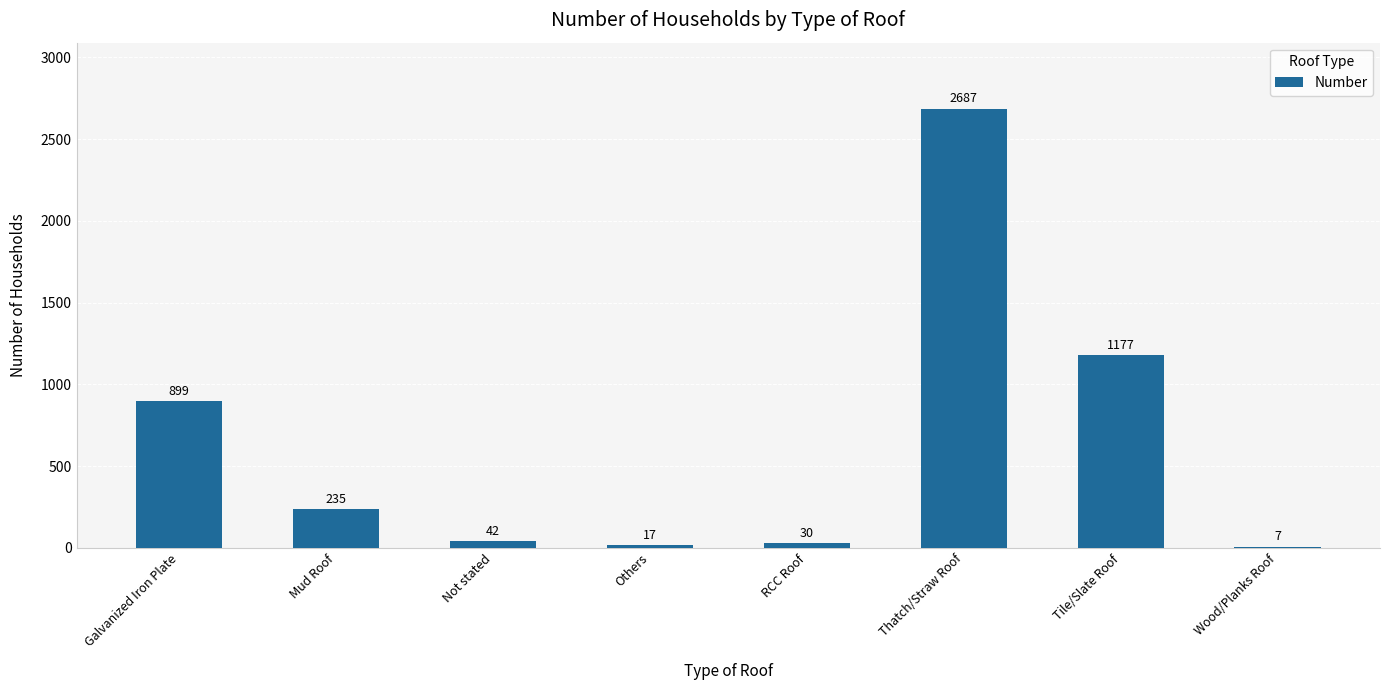

Is it true that the value at Others is 17?

True